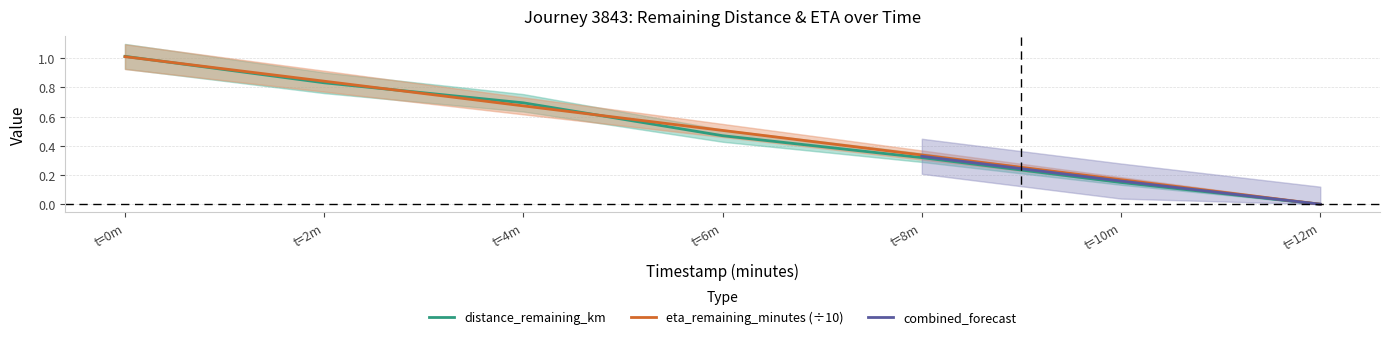

Is it true that distance_remaining_km equals 0.4 at t=12m?

False